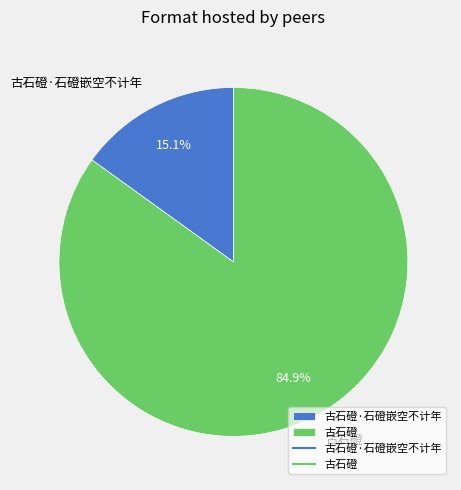

What percentage is the 古石磴·石磴嵌空不计年 slice, to the nearest percent?

15%